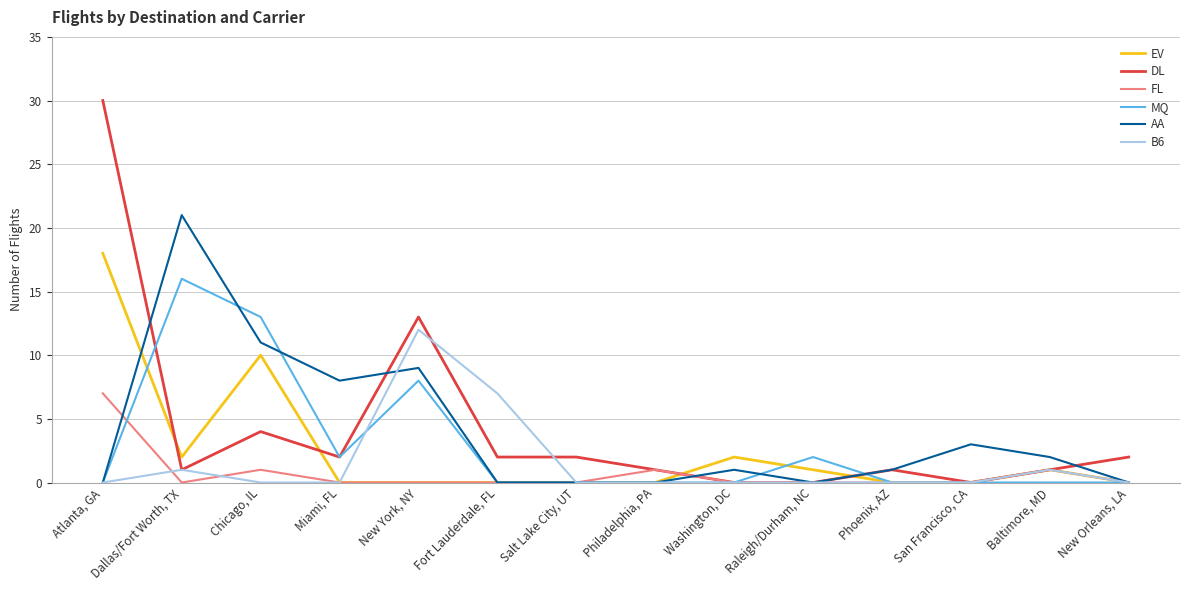

What is the greatest value displayed?

30